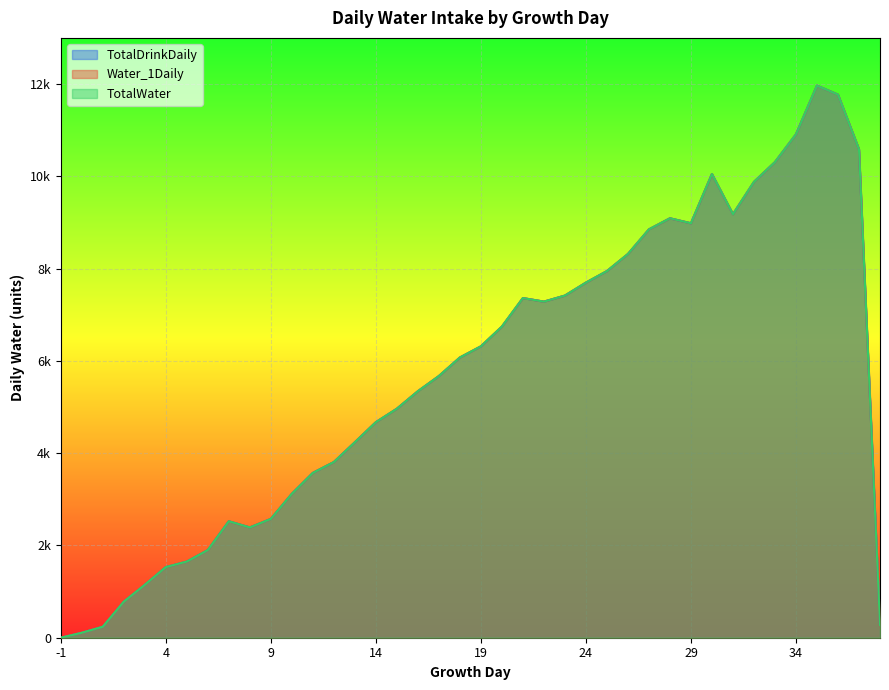

The TotalWater series shows 6073 at 18. True or false?

True